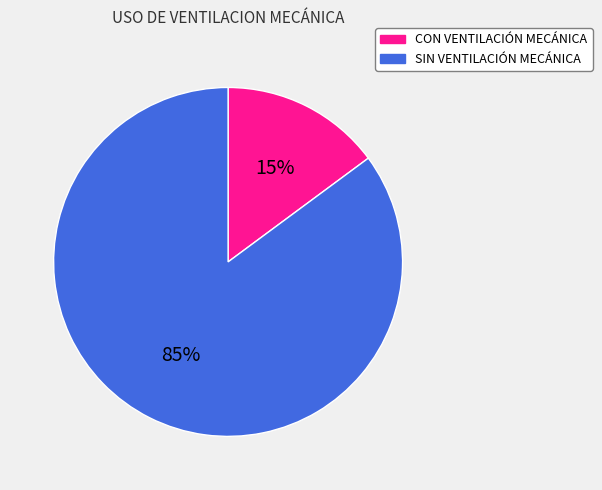

Is it true that SIN VENTILACIÓN MECÁNICA is 85% of the pie?

True